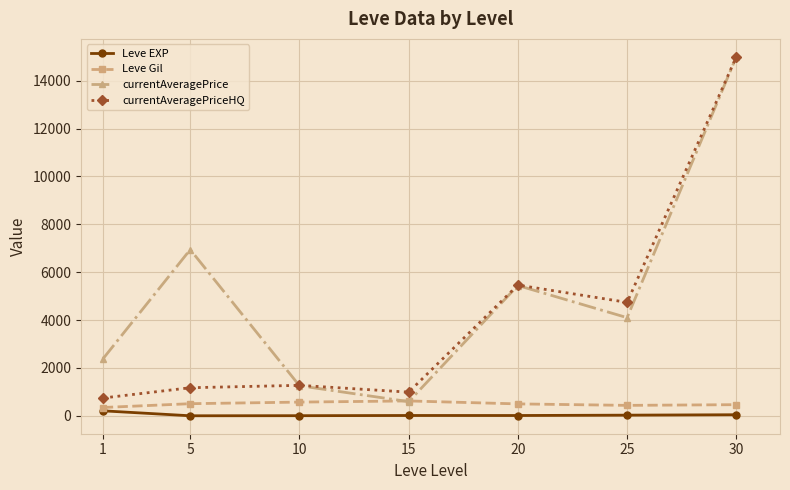

In Leve EXP, how many points are lower than both neighbors (excluding endpoints)?

2